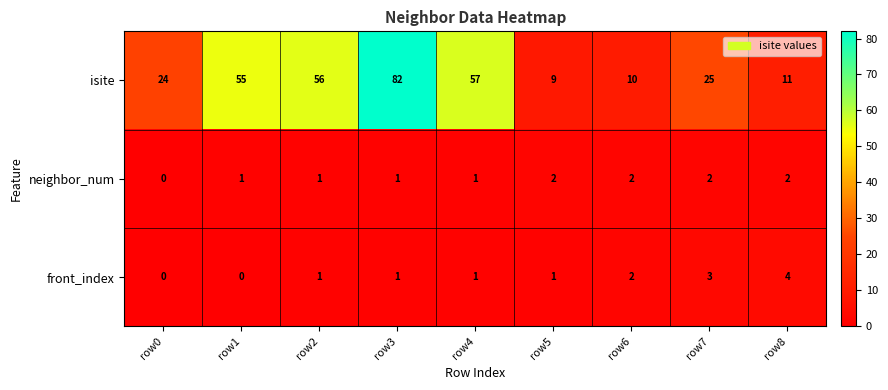

The front_index series shows 1 at row3. True or false?

True